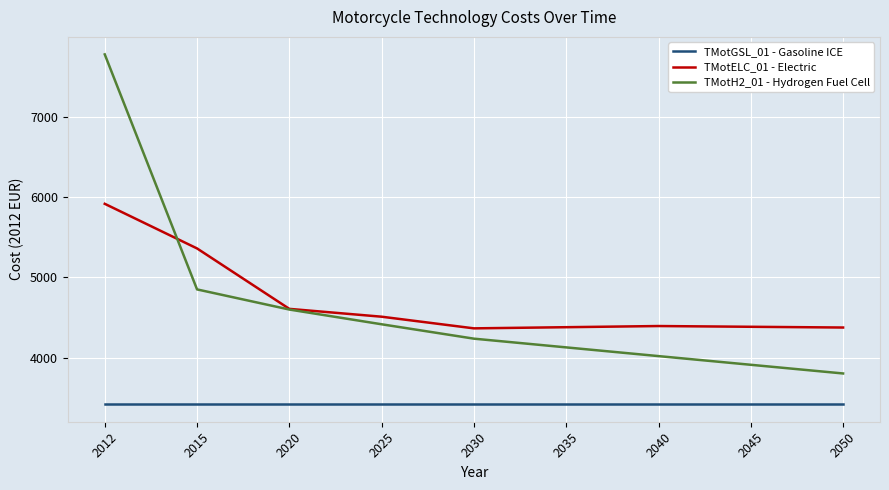

At which category is the sum across all series the highest?

2012